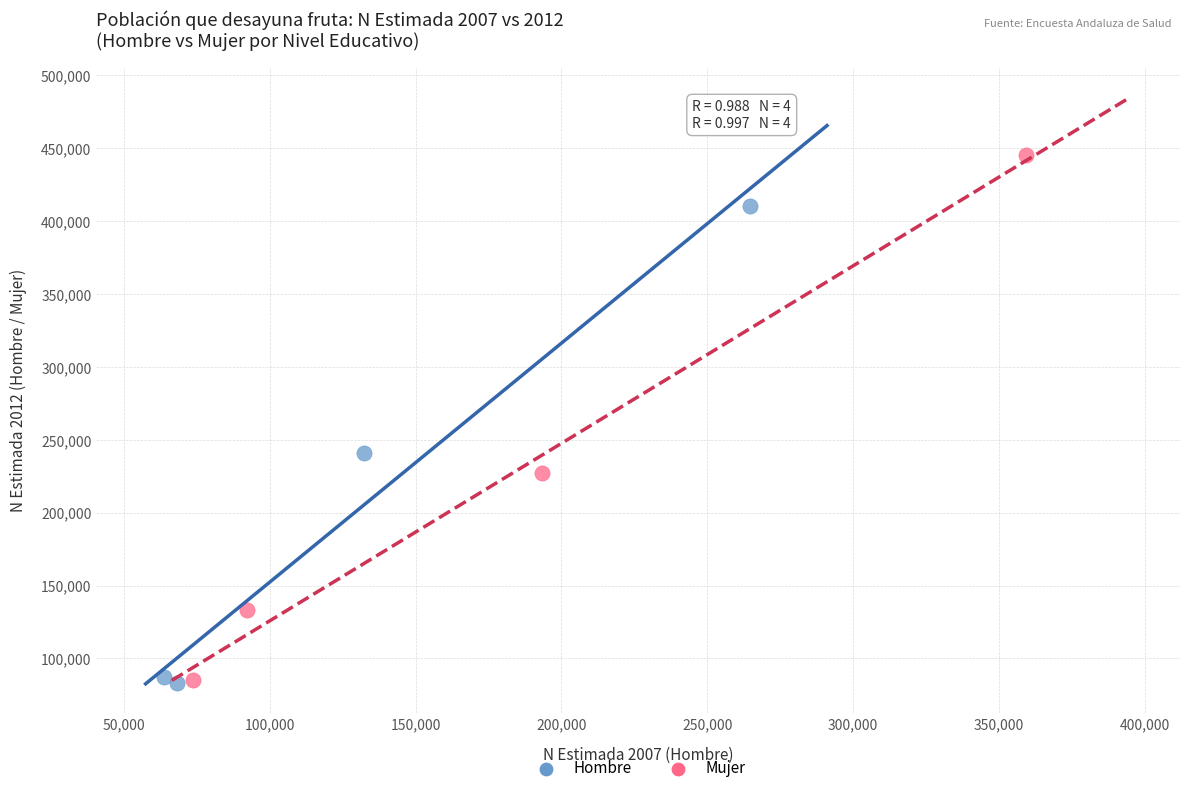

Which series has the widest spread of Y values?

Mujer